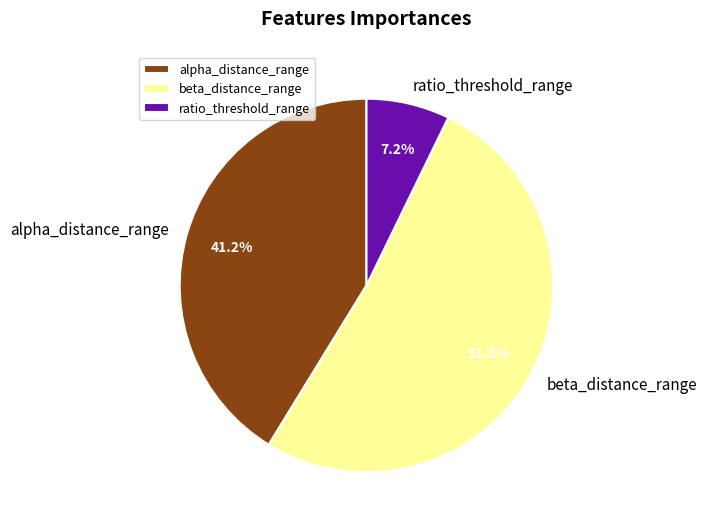

Count the number of slices in the pie.

3